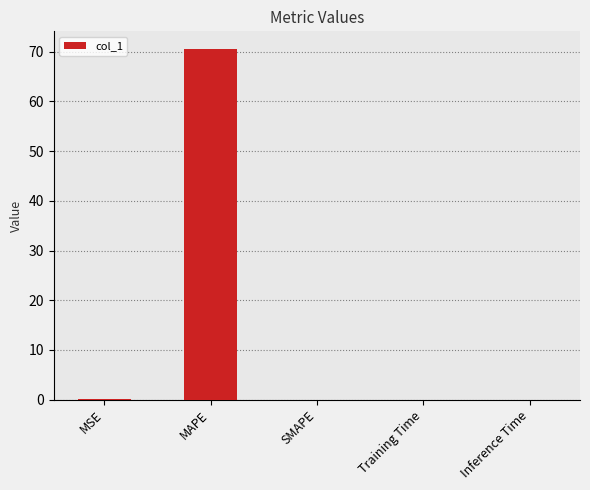

What value does the data have at MAPE?

70.6